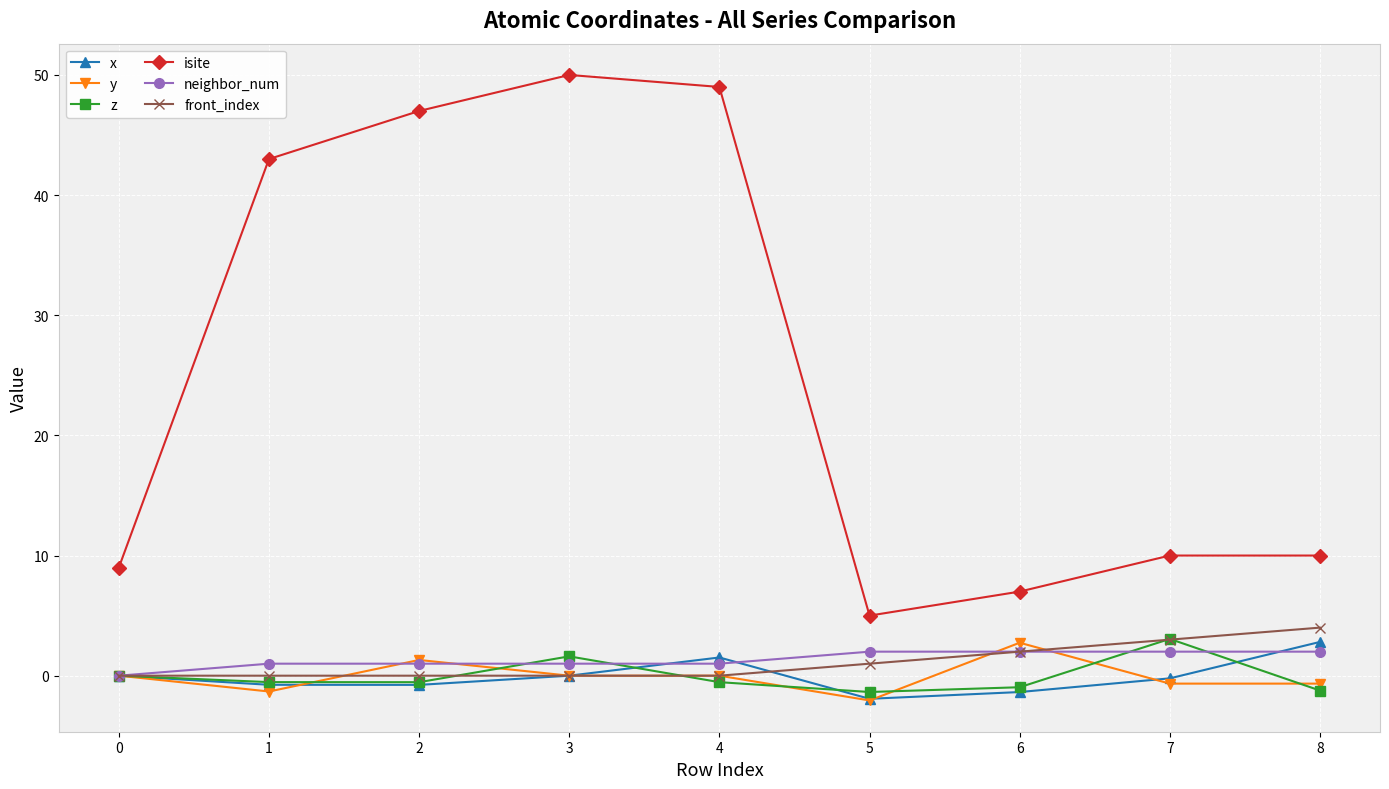

Which series has the widest spread of values?

isite